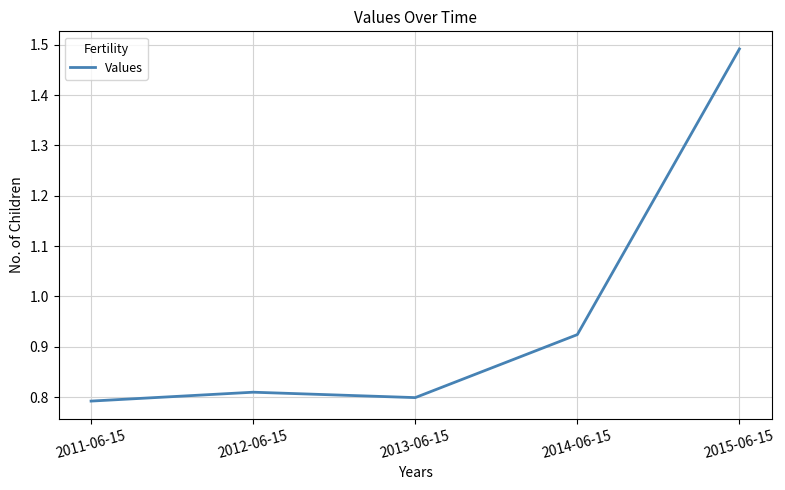

Rank the categories by value from highest to lowest.

2015-06-15, 2014-06-15, 2012-06-15, 2013-06-15, 2011-06-15